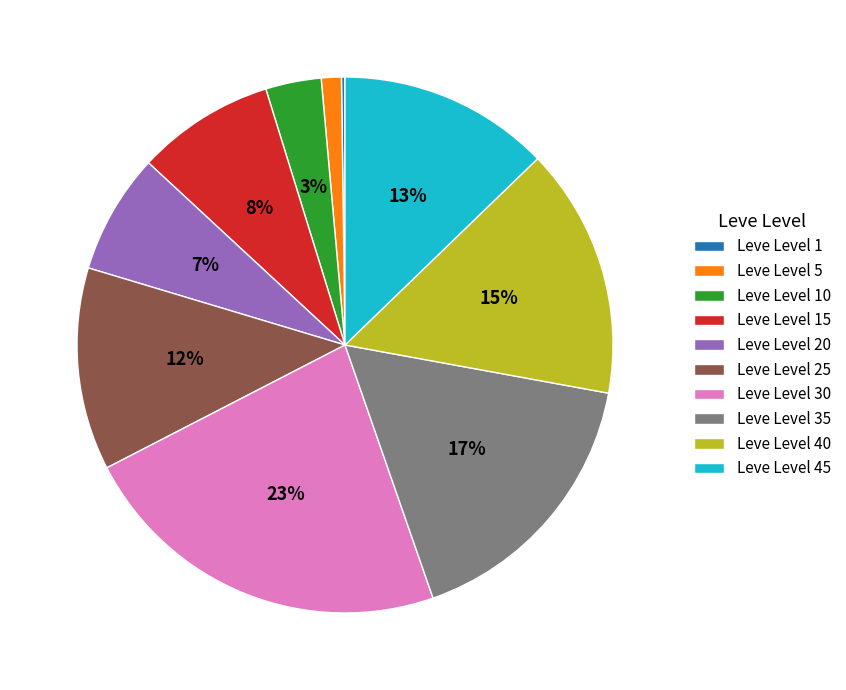

To the nearest percent, what is the difference between the largest and smallest slice percentages?

23%